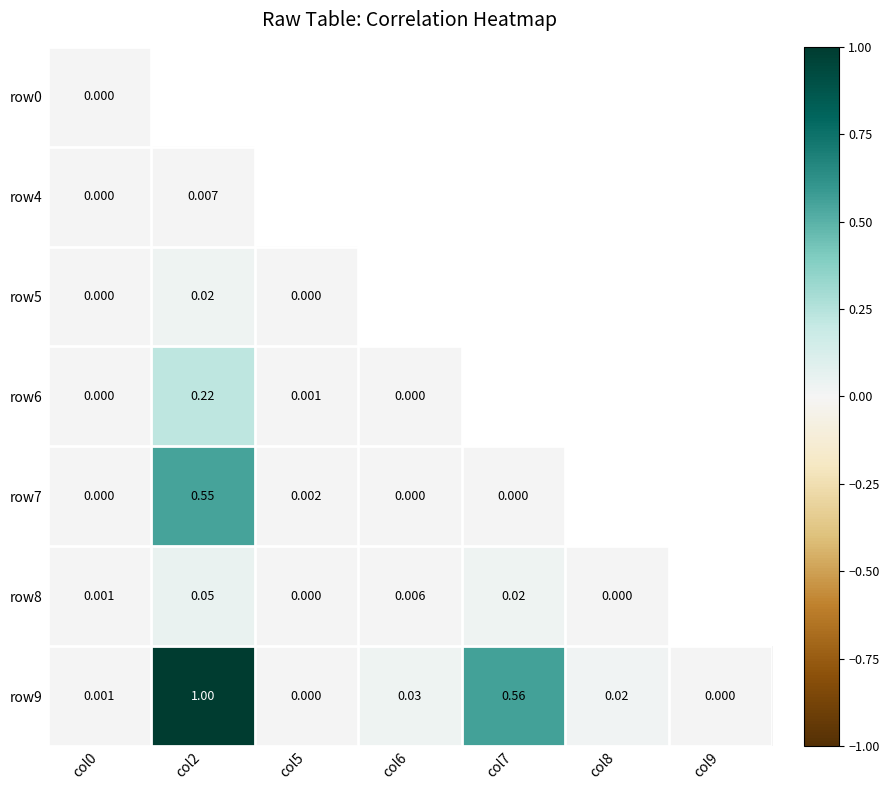

Which has a higher value, col6 or col0?

col0